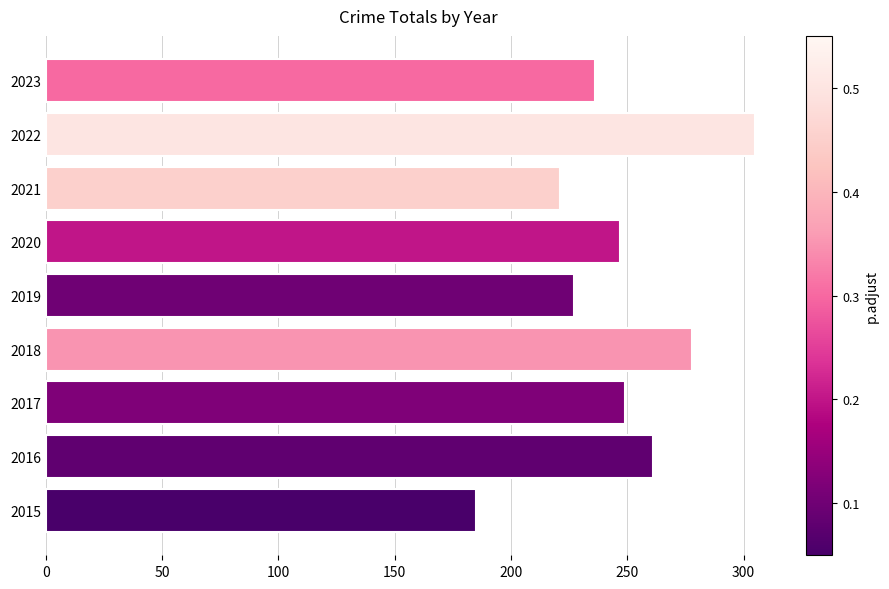

How many data points are less than 247?

4